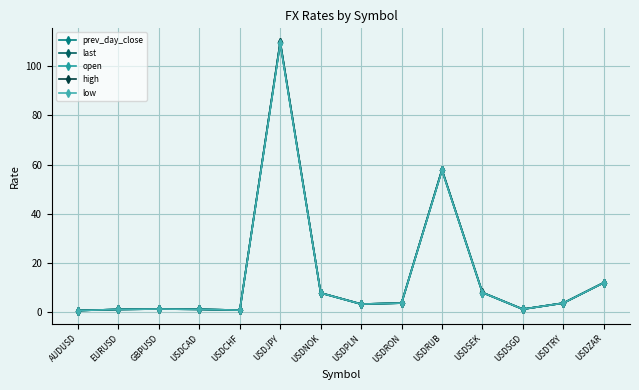

Which category has the lowest value in the high series?

AUDUSD